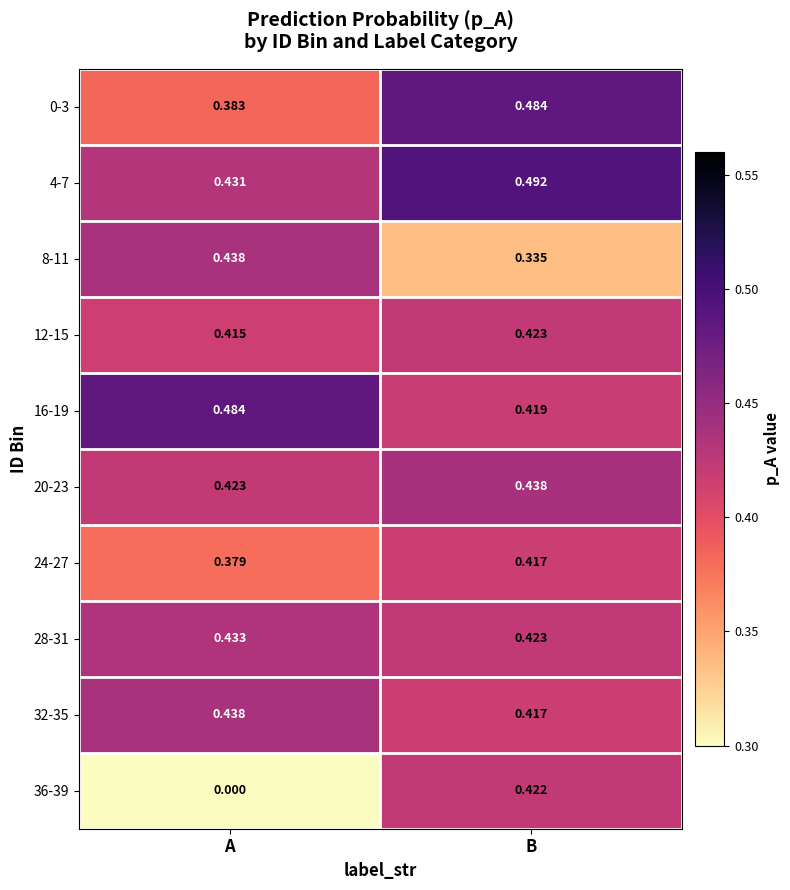

At which label does 36-39 reach its minimum?

A